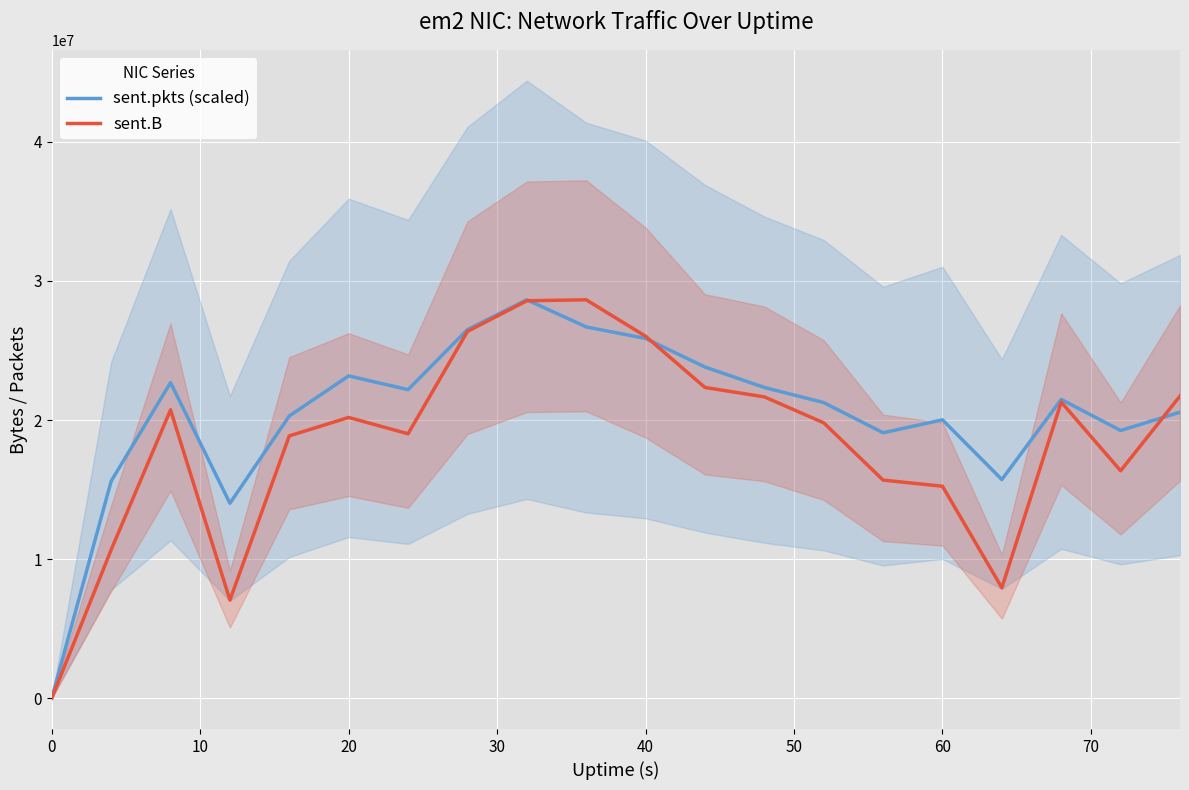

What is the highest value of the sent.B series?

28643937.0